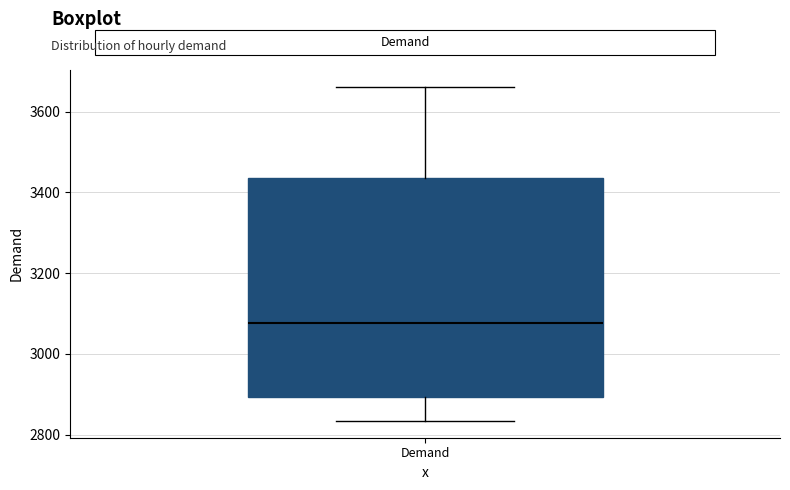

Transcribe this box plot: give where the median line is, the range the box spans, and where the two whiskers end, as read against the y-axis. The values are not printed on the chart, so give them approximately, as read against the axis.

median 3080, box 2900 to 3440, whiskers 2840 to 3660